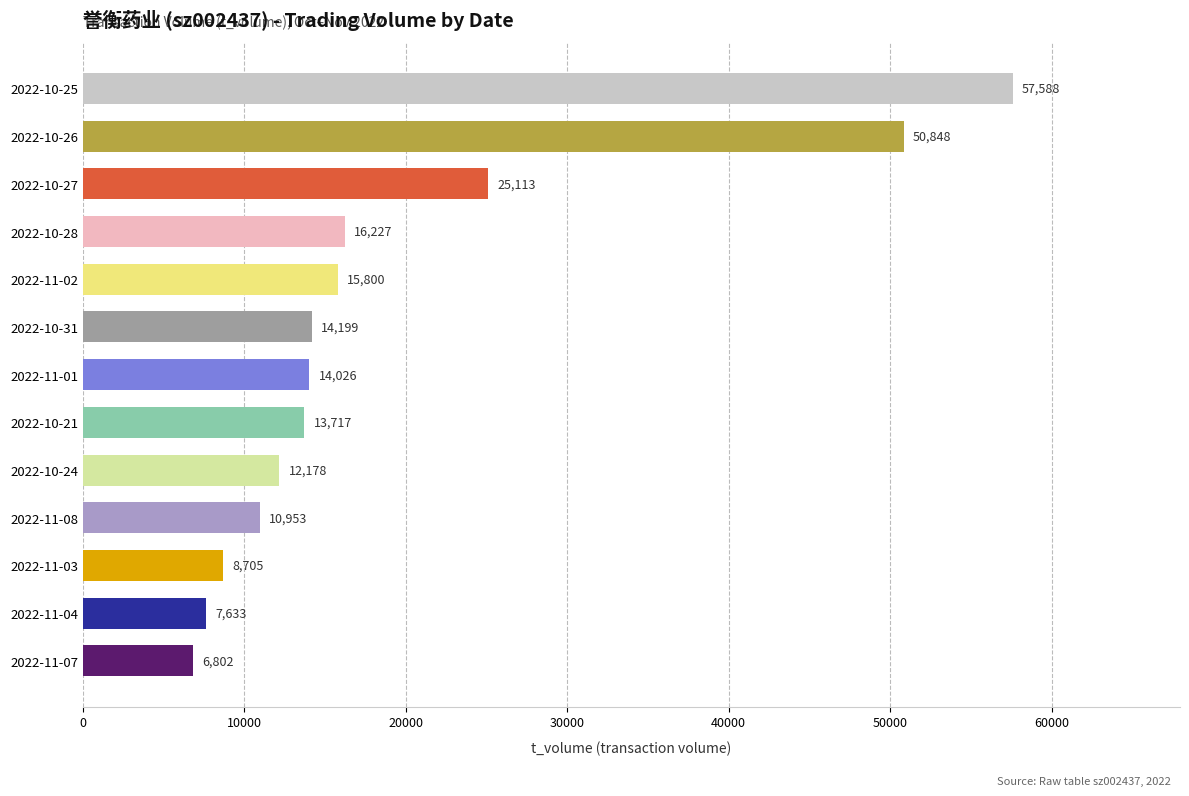

What is the ratio of the value at 2022-10-21 to the value at 2022-11-08?

1.3